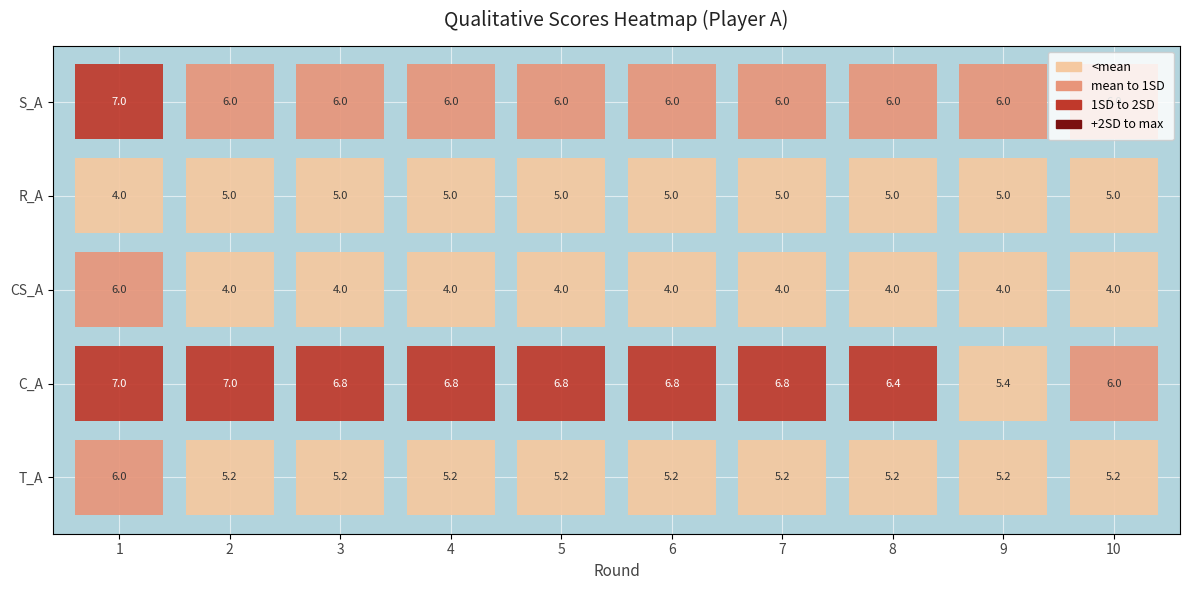

Reading right to left, transcribe all the data shown in this chart.

T_A: 5.2	5.2	5.2	5.2	5.2	5.2	5.2	5.2	5.2	6.0
C_A: 6.0	5.4	6.4	6.8	6.8	6.8	6.8	6.8	7.0	7.0
CS_A: 4.0	4.0	4.0	4.0	4.0	4.0	4.0	4.0	4.0	6.0
R_A: 5.0	5.0	5.0	5.0	5.0	5.0	5.0	5.0	5.0	4.0
S_A: 6.0	6.0	6.0	6.0	6.0	6.0	6.0	6.0	6.0	7.0